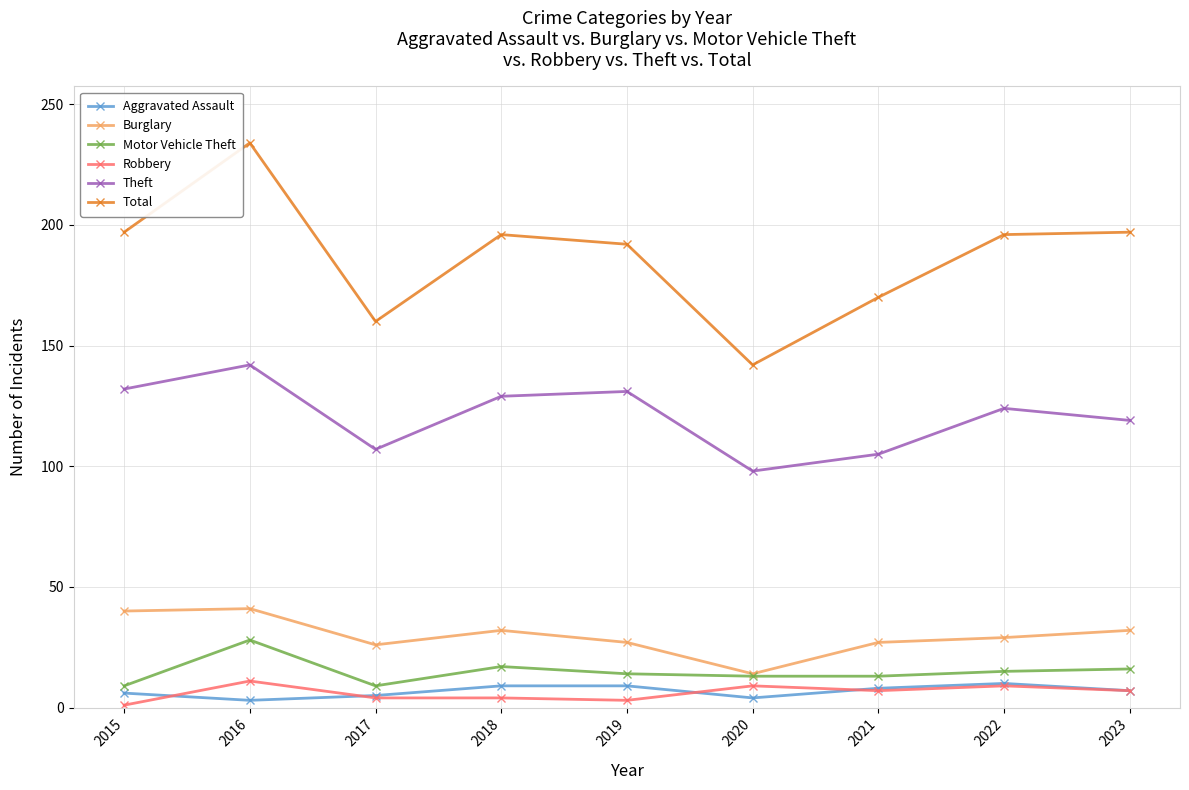

How many distinct data groups are displayed?

6